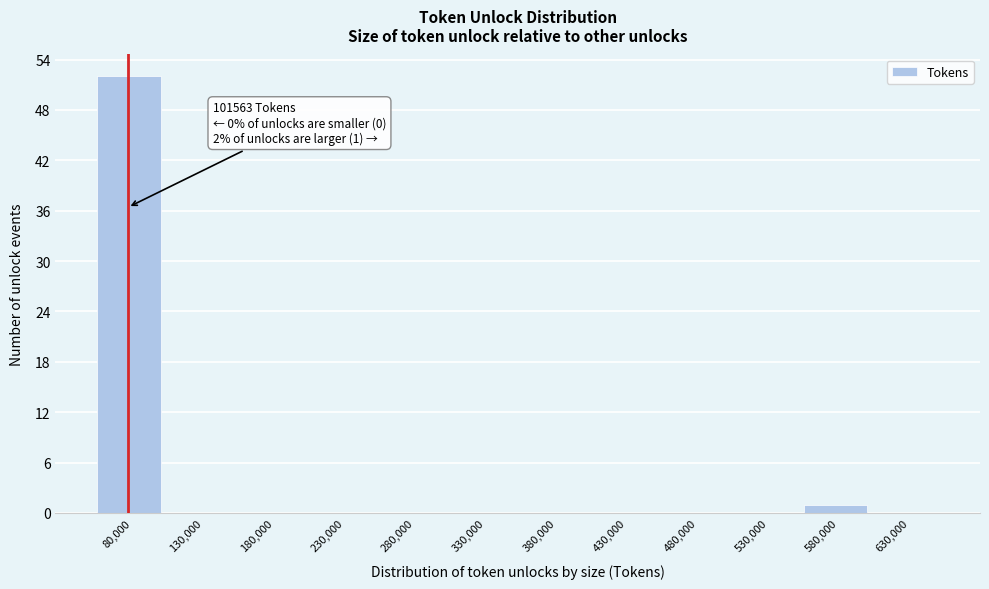

Reading left to right, what are all the values shown in this chart?

80,000=52	130,000=0	180,000=0	230,000=0	280,000=0	330,000=0	380,000=0	430,000=0	480,000=0	530,000=0	580,000=1	630,000=0